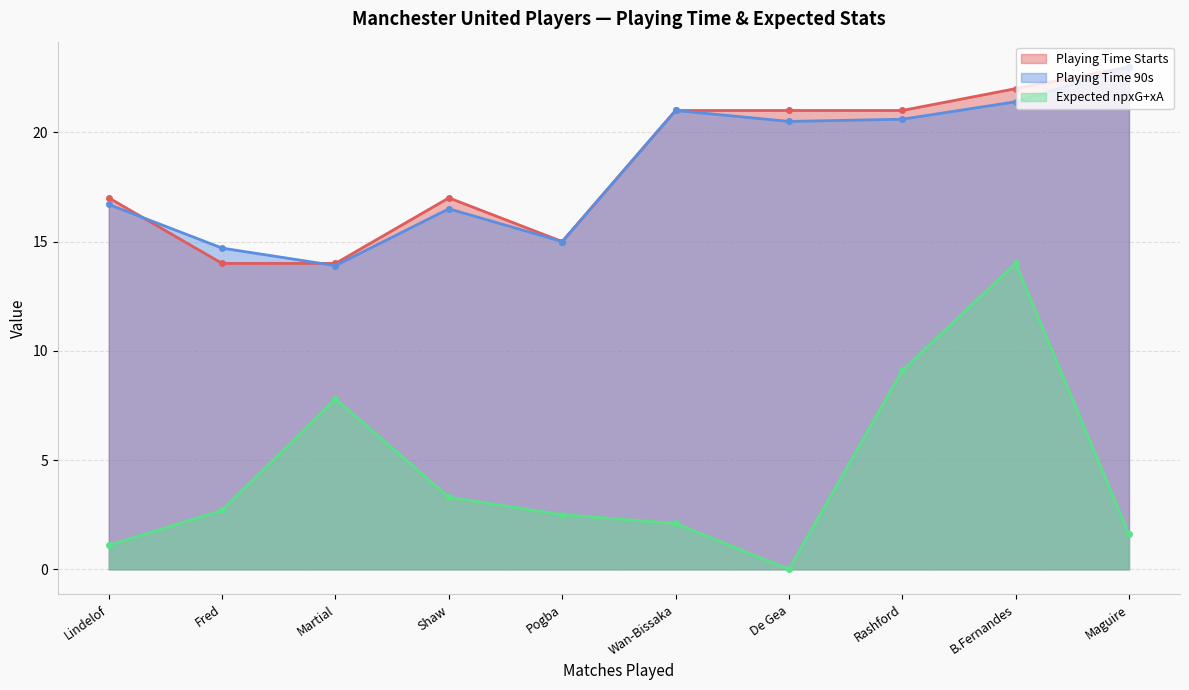

How many lines are shown in the chart?

3